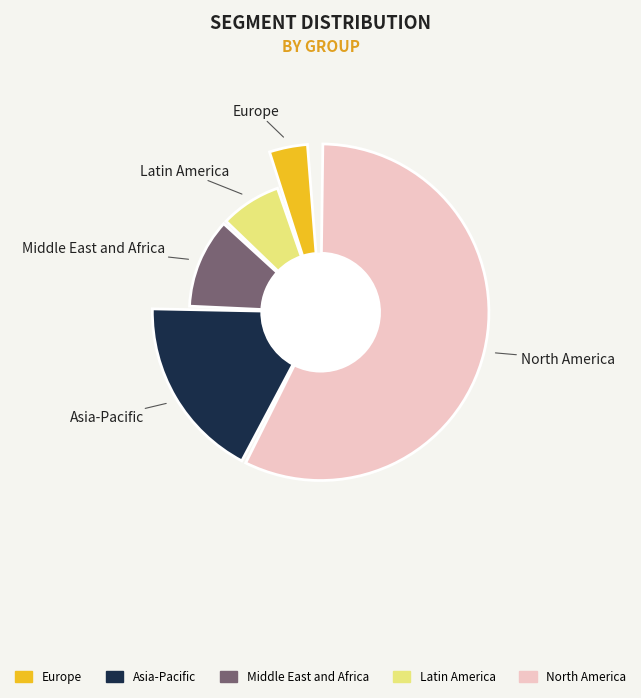

To the nearest percent, what is the average slice percentage?

20%